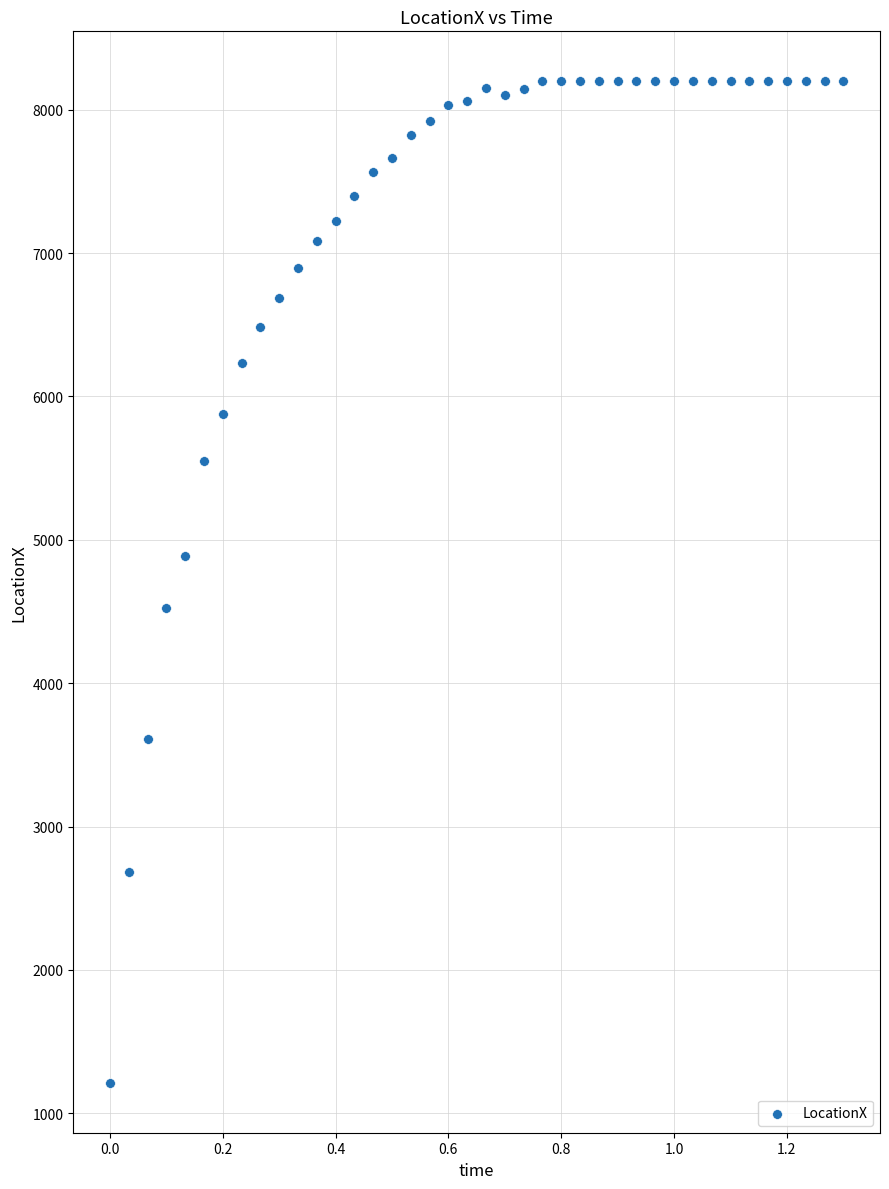

What is the range of Y values (max minus min)?

6983.5